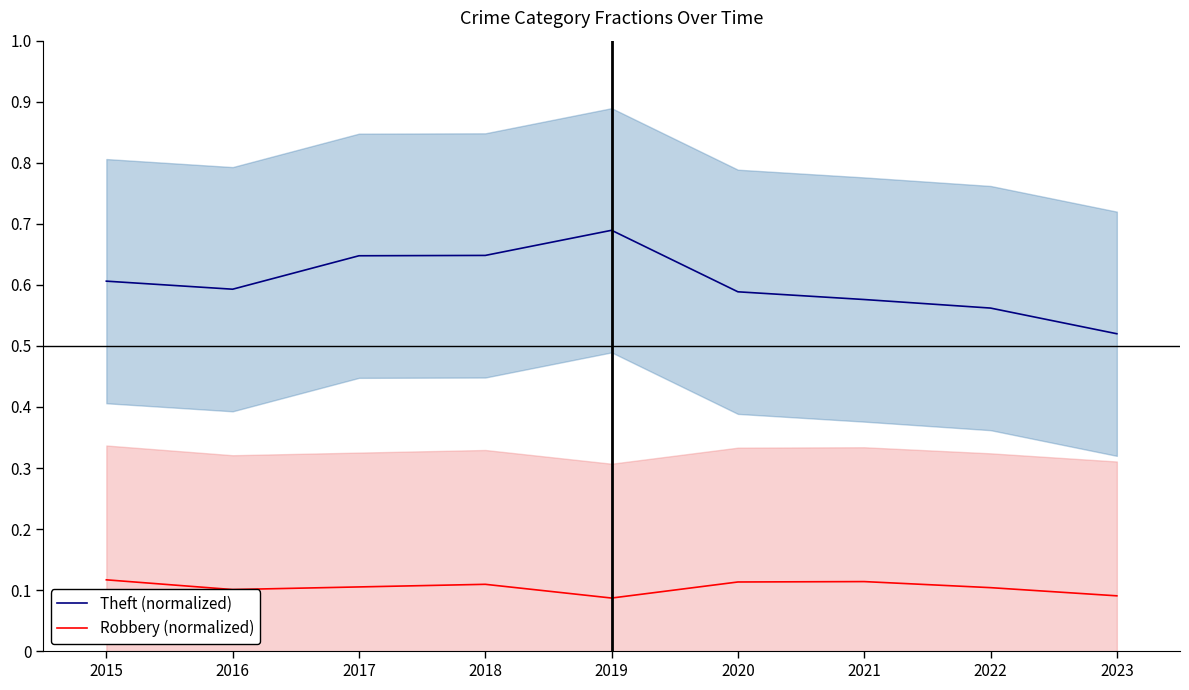

In Theft (normalized), how many points are lower than both neighbors (excluding endpoints)?

1